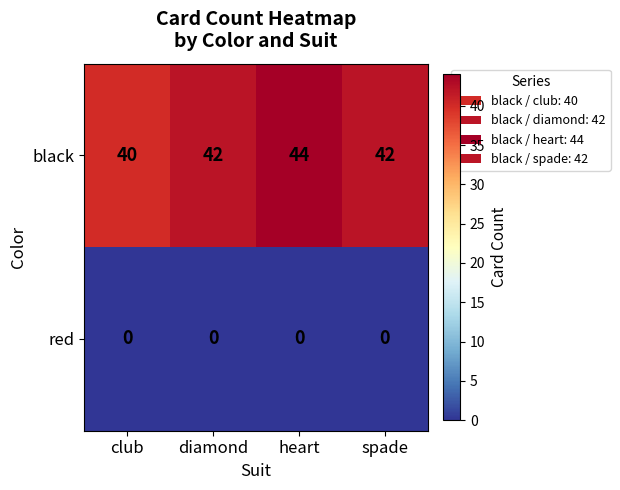

Rank the series by their maximum value, from lowest to highest.

red, black